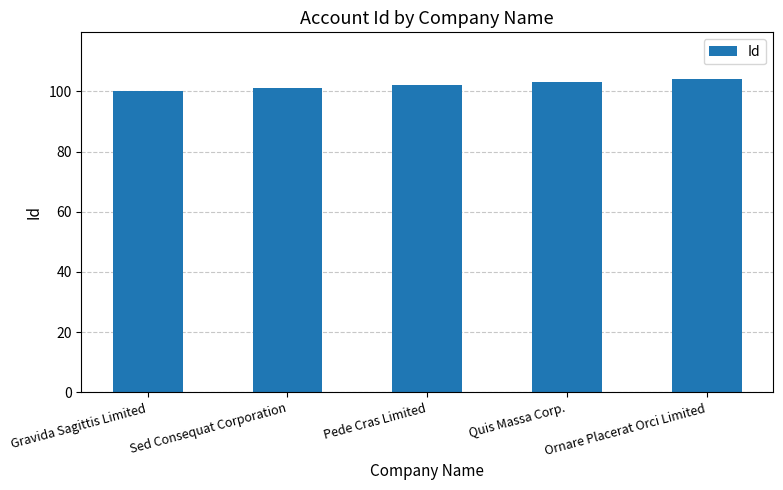

What value does the data have at Ornare Placerat Orci Limited?

104